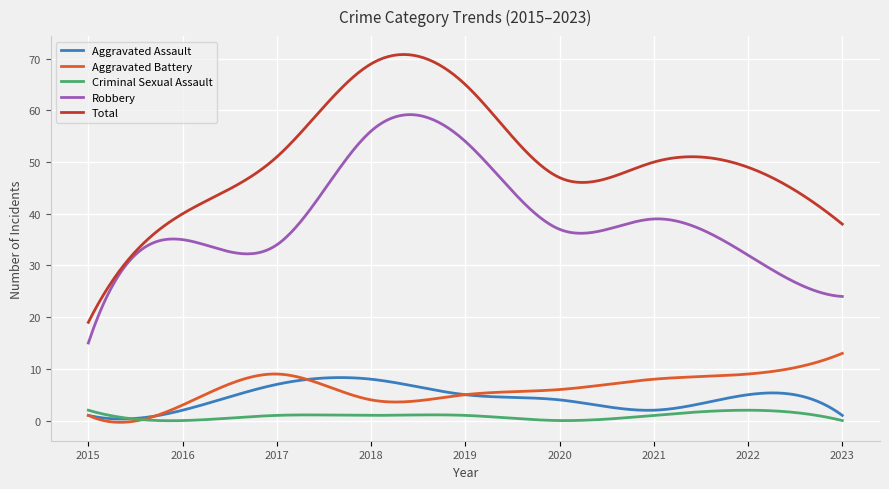

What is the sum of all Aggravated Assault values?

1300.5